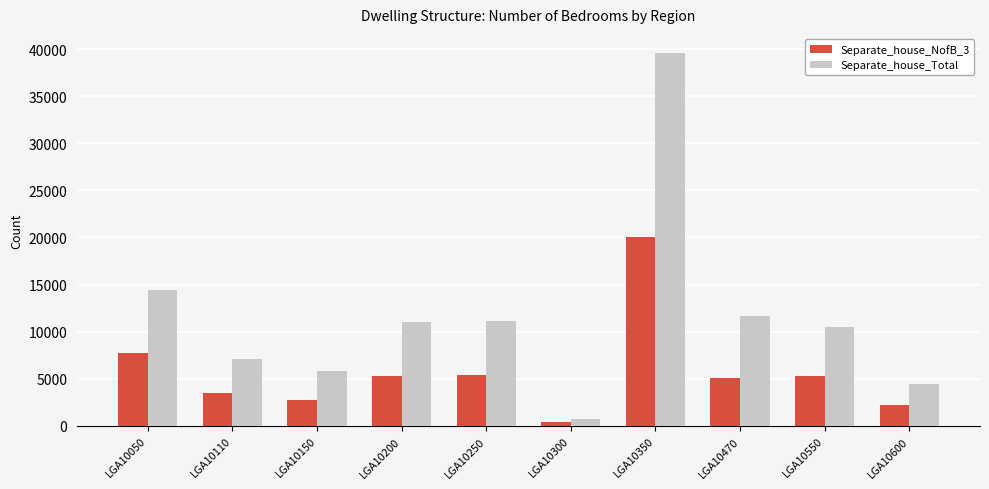

How many series are shown in this chart?

2